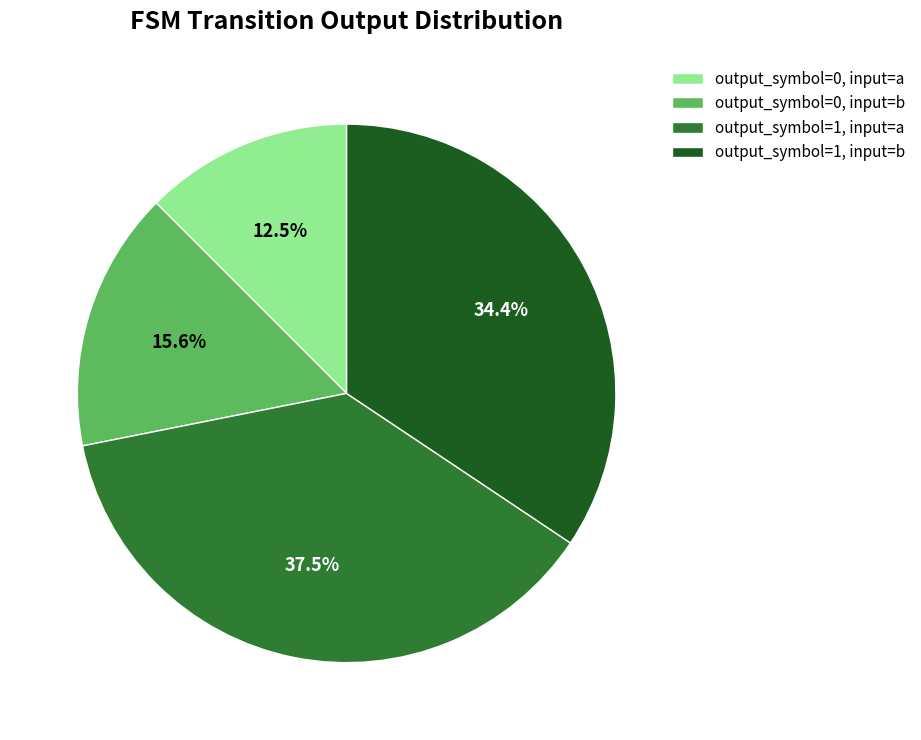

Which slice is the largest?

output_symbol=1, input=a